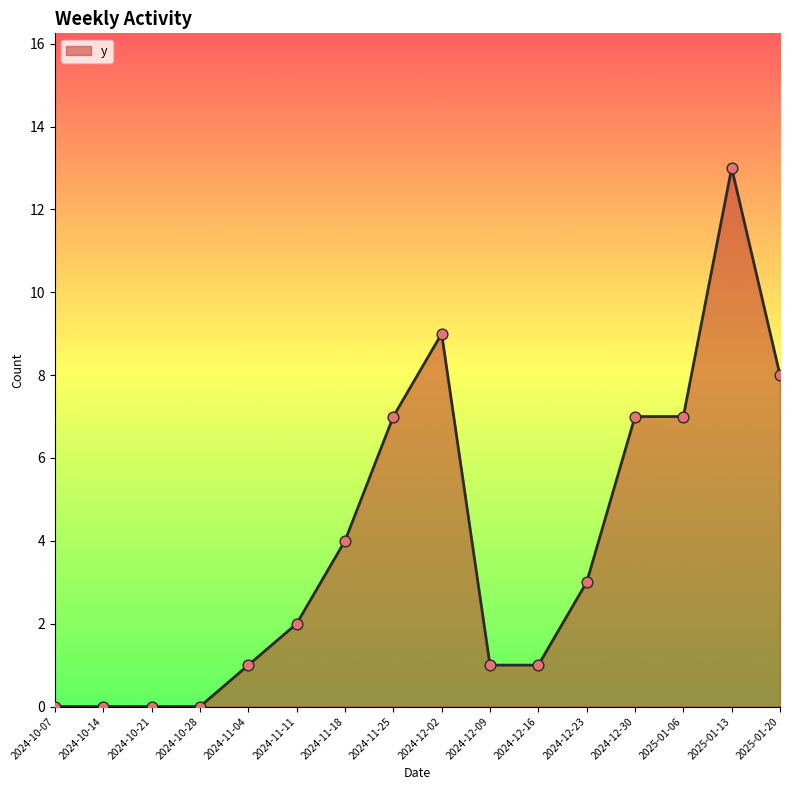

What is the change in value from 2024-10-28 to 2024-12-16?

+1